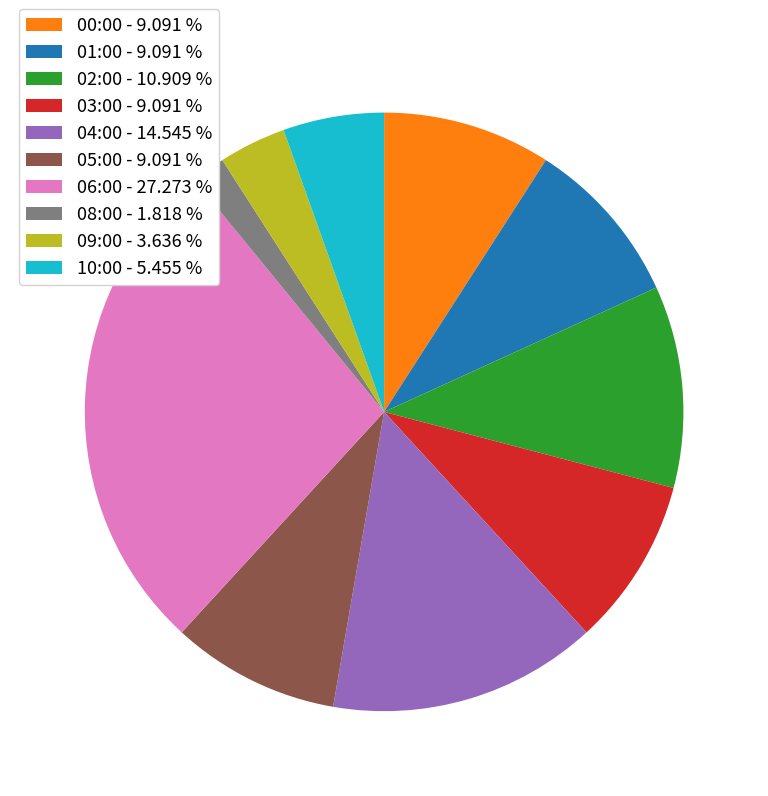

Combined, do 09:00 - 3.636 % and 05:00 - 9.091 % account for over 50%?

No